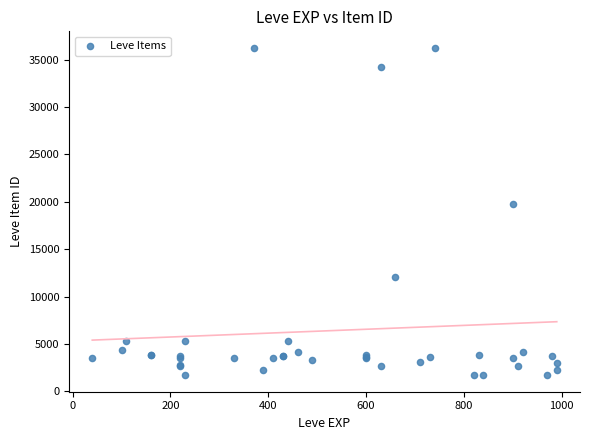

What Y value in the scatter plot is closest to 18967?

19744